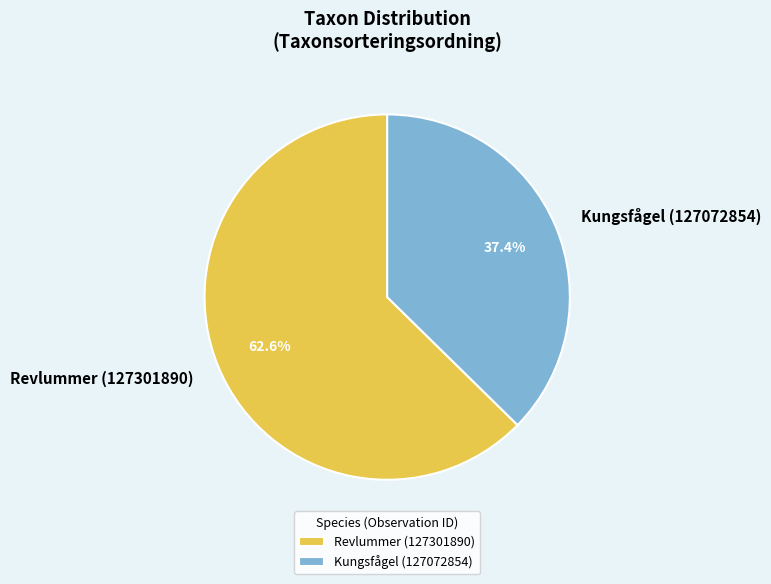

To the nearest percent, what portion does Revlummer (127301890) represent?

63%